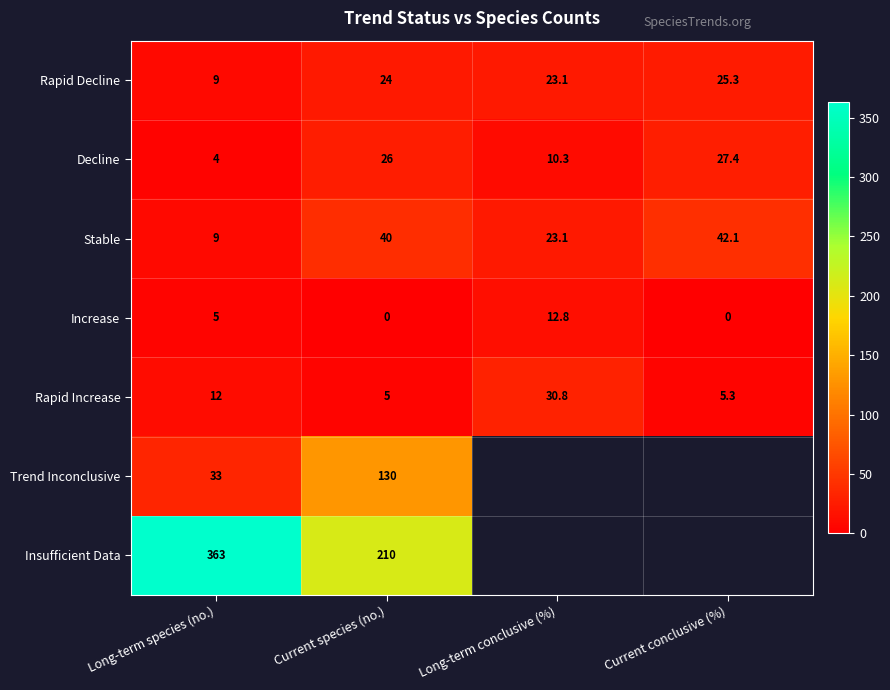

True or false: Increase has a value of 6.7 at Current species (no.).

False